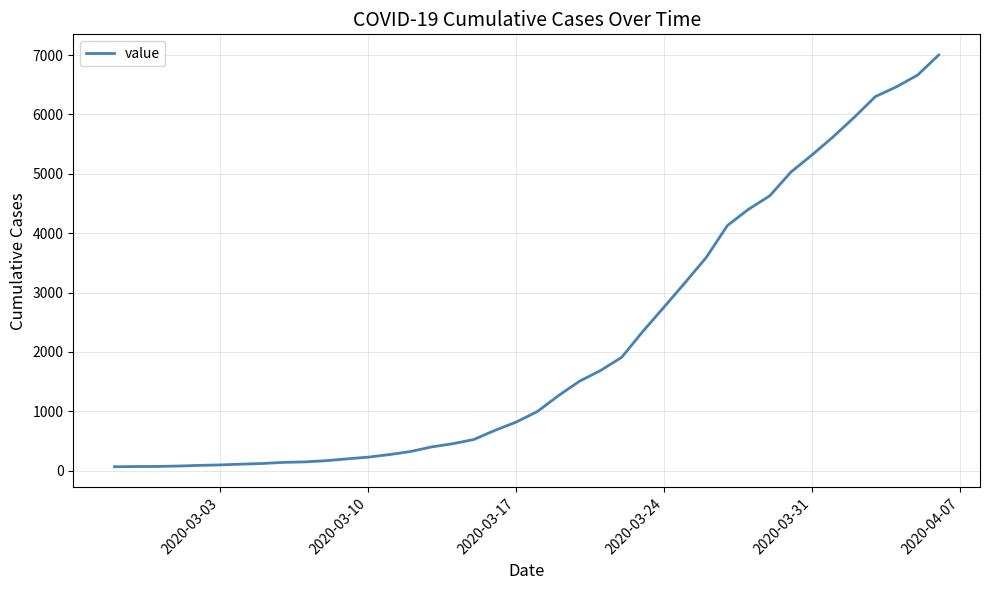

What is the greatest value displayed?

7003